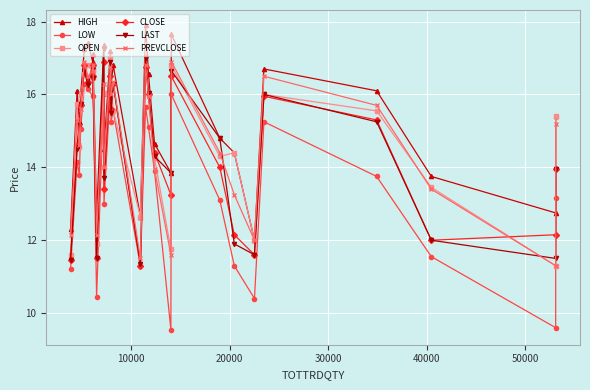

What are all the series names shown in the legend?

HIGH, LOW, OPEN, CLOSE, LAST, PREVCLOSE